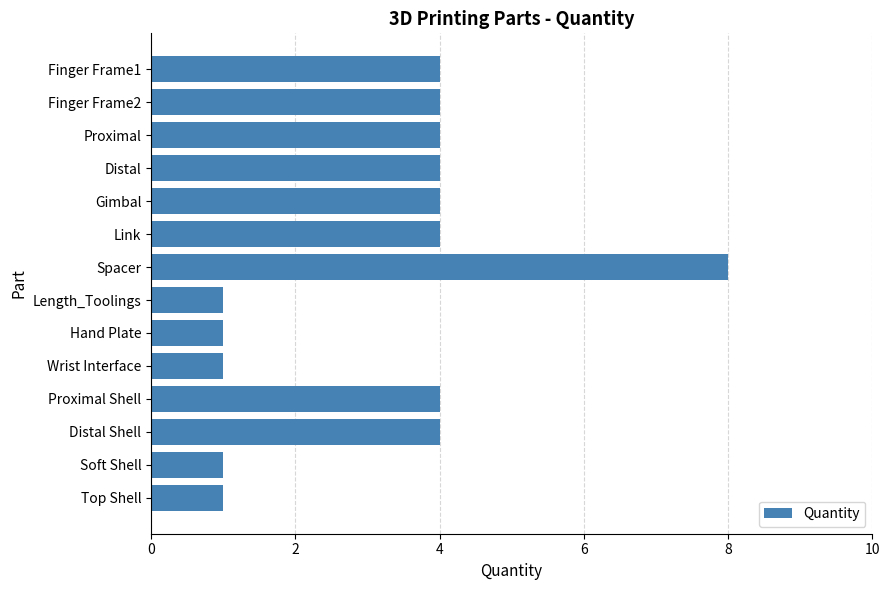

Is it true that the value at Distal is 1?

False